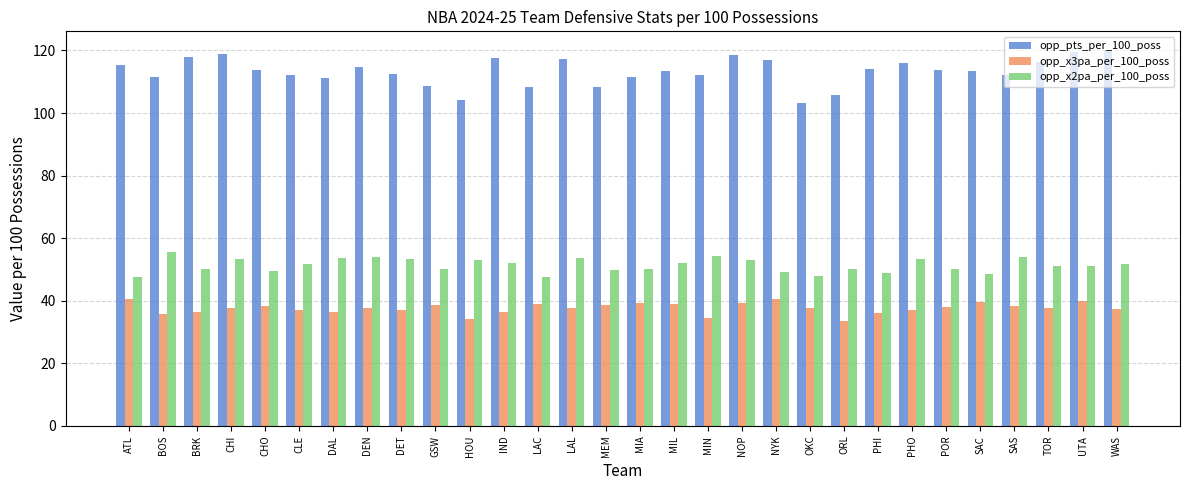

What is the difference between the highest and lowest values at MEM?

69.7